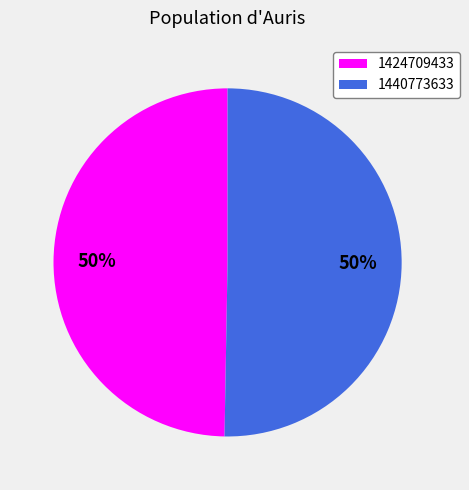

To the nearest percent, what is the average slice percentage?

50%